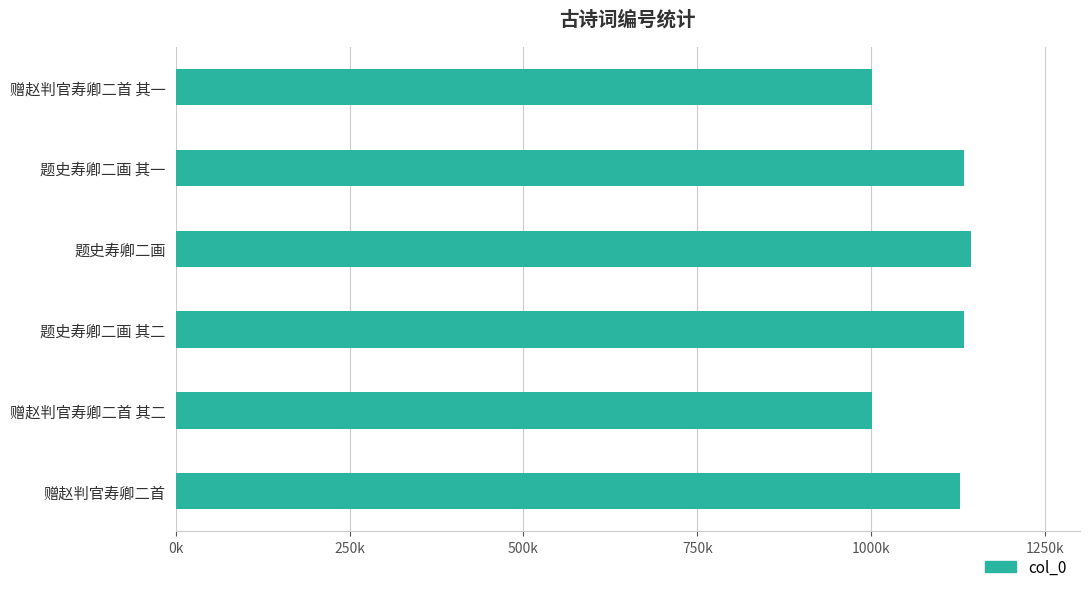

Does the chart contain any negative values?

No